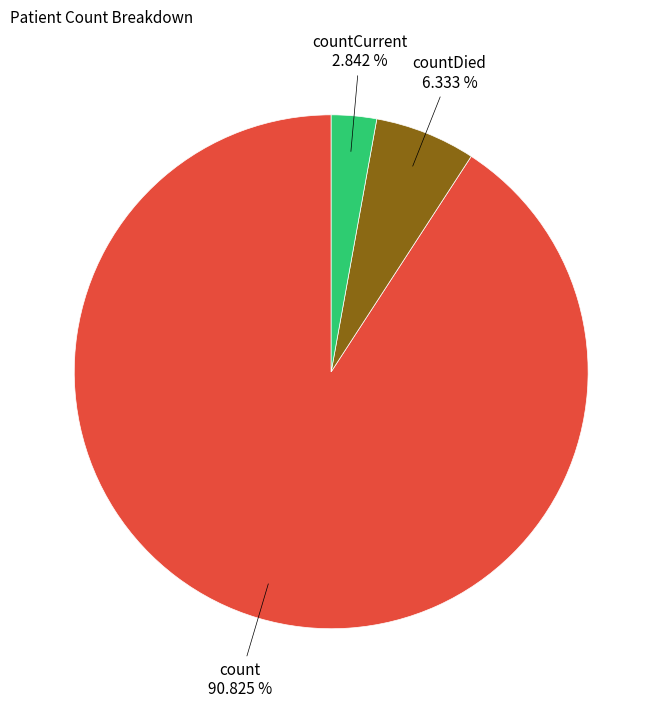

Rank the categories by value from highest to lowest.

count, countDied, countCurrent